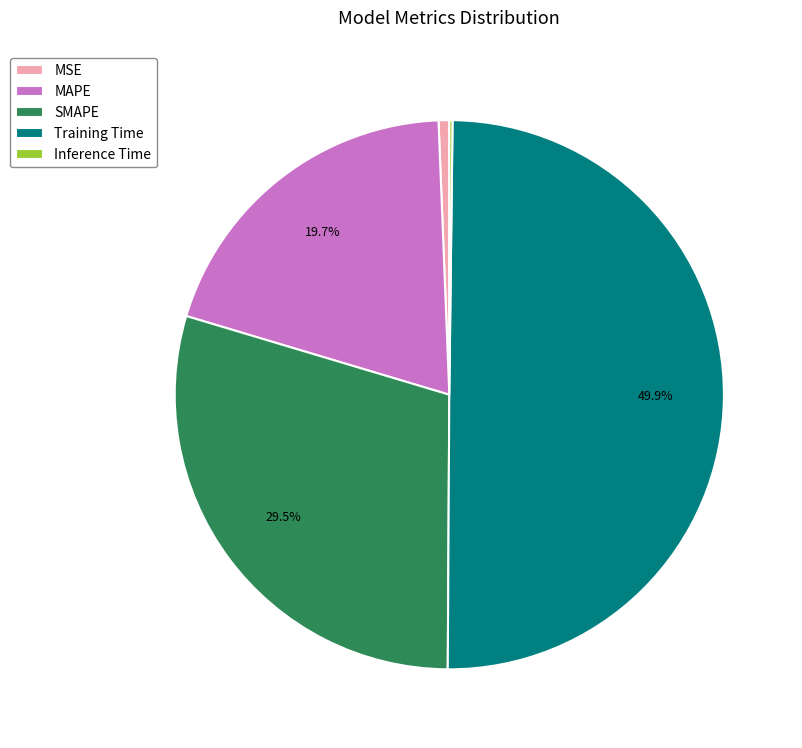

Is MAPE the majority of the pie?

No